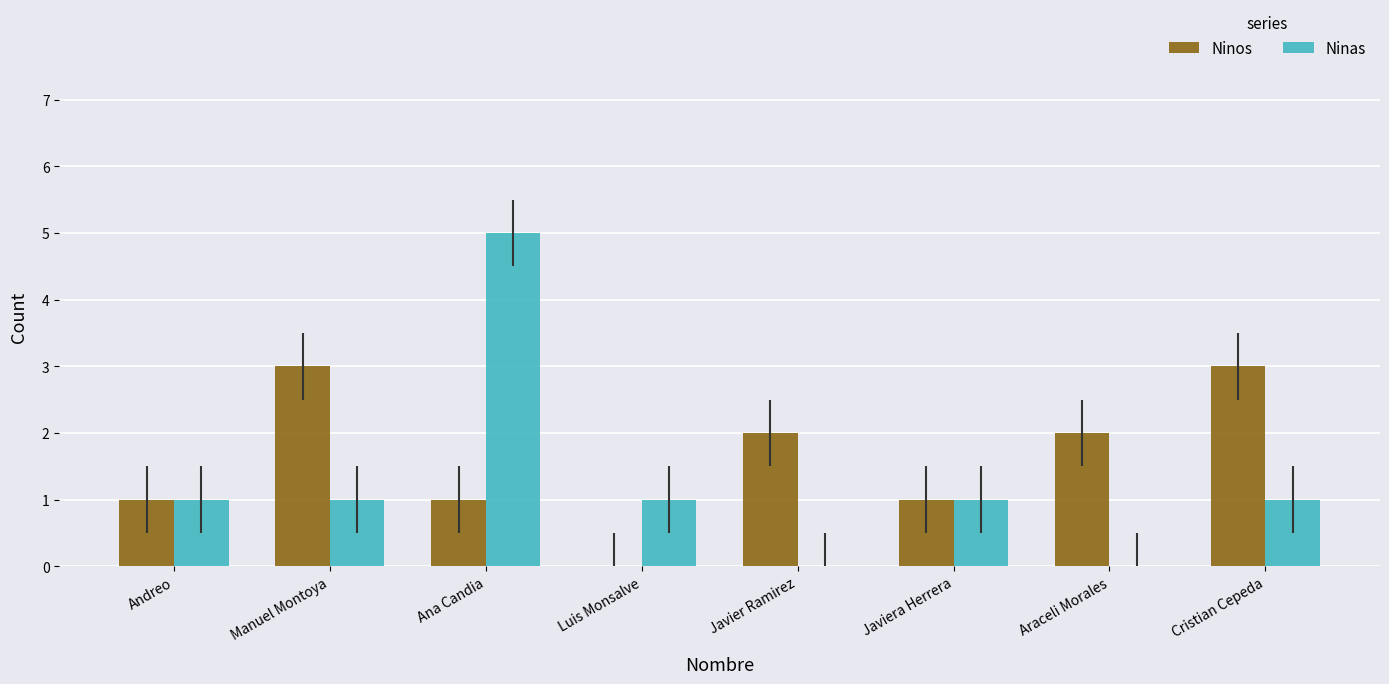

At which category is the sum across all series the highest?

Ana Candia